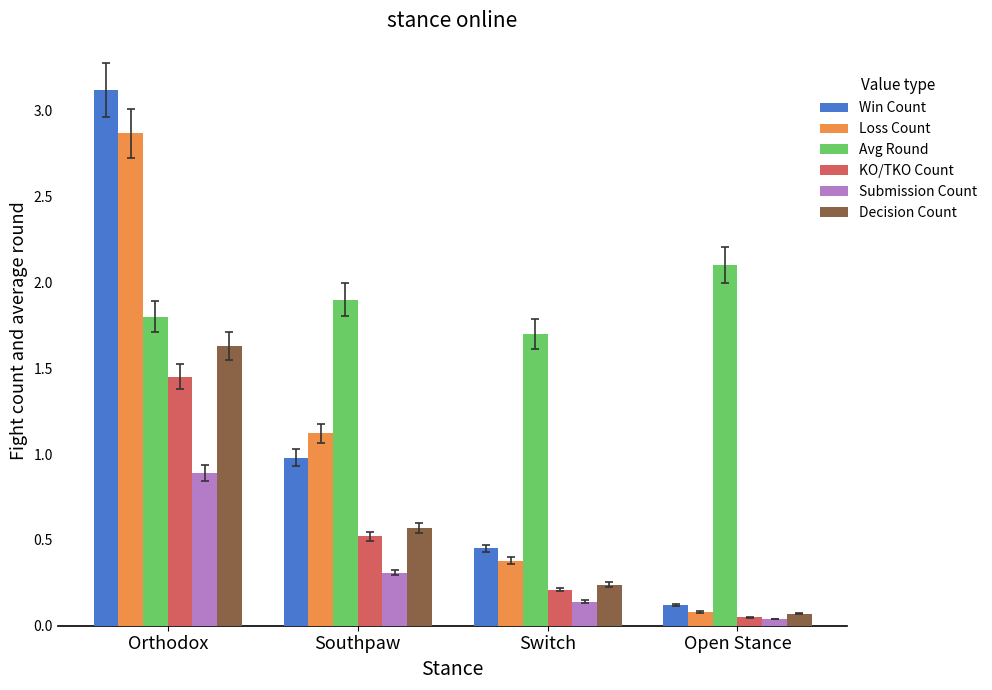

Between Southpaw and Switch, which series saw the biggest shift?

Loss Count